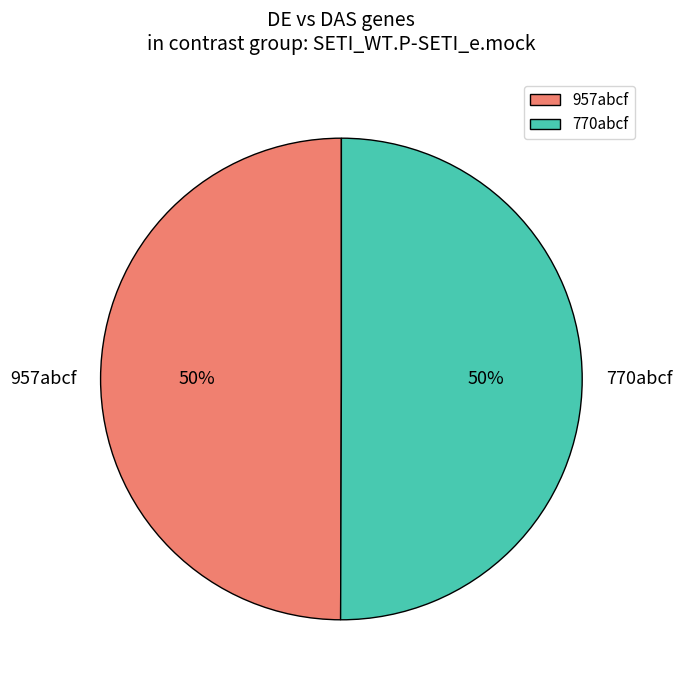

Combined, do 957abcf and 770abcf account for over 50%?

Yes